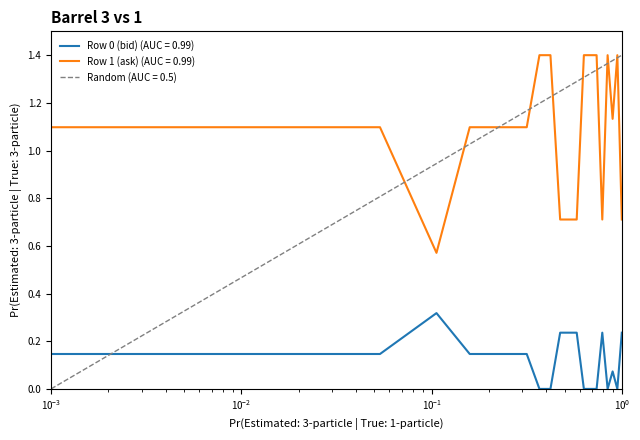

True or false: Row 1 (ask) (AUC = 0.99) and Row 0 (bid) (AUC = 0.99) cross at least once.

False